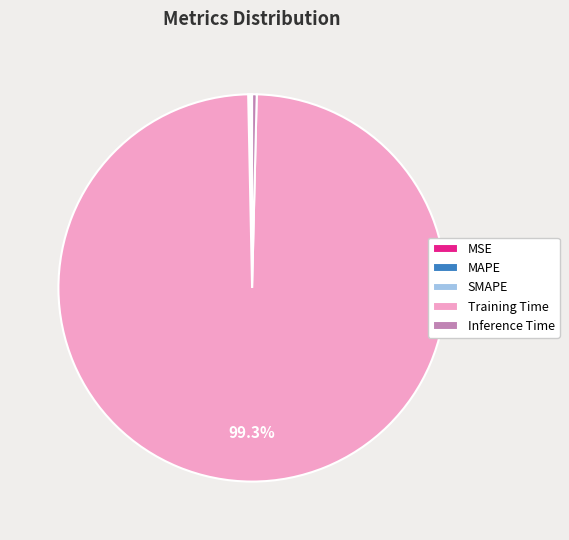

Which slice is the largest?

Training Time